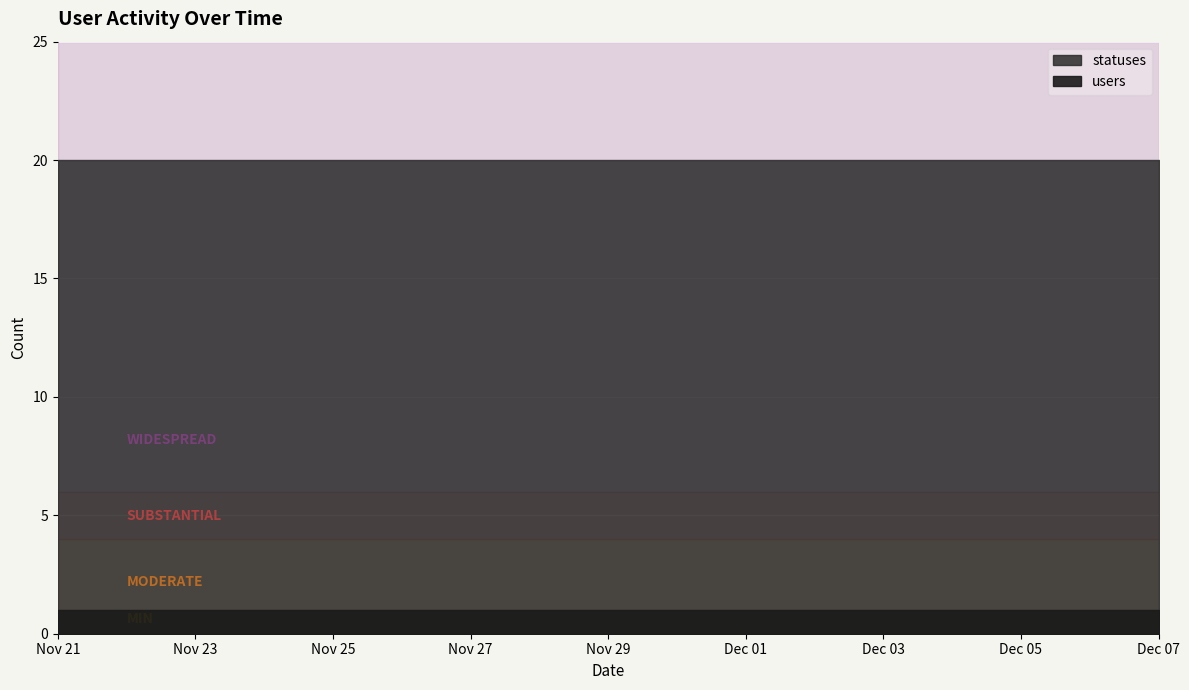

True or false: users has a value of 1 at 2022-12-05.

True